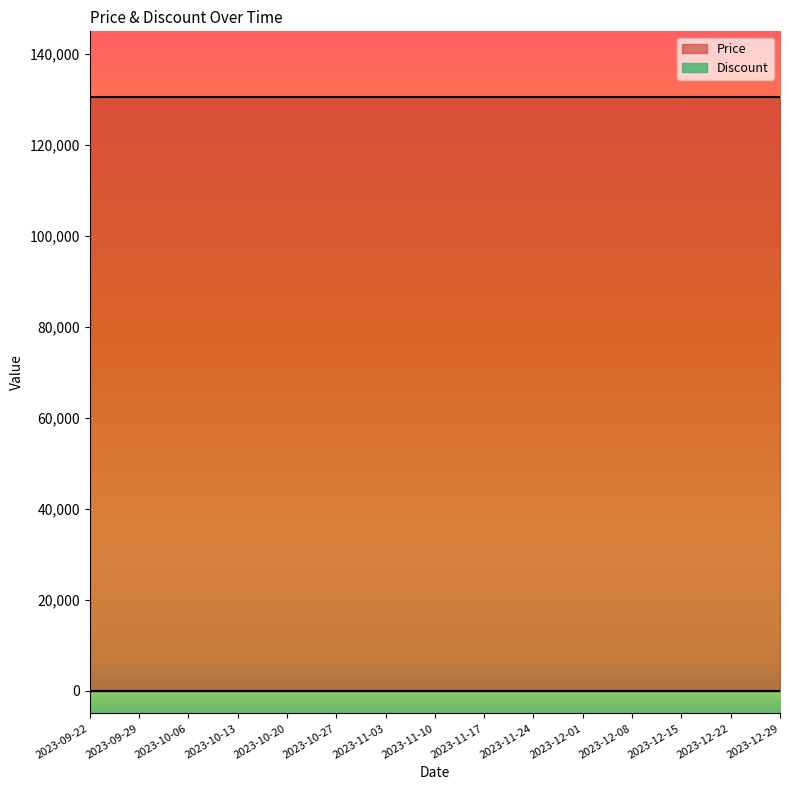

What is the approximate value of Price at 2023-10-20?

130500